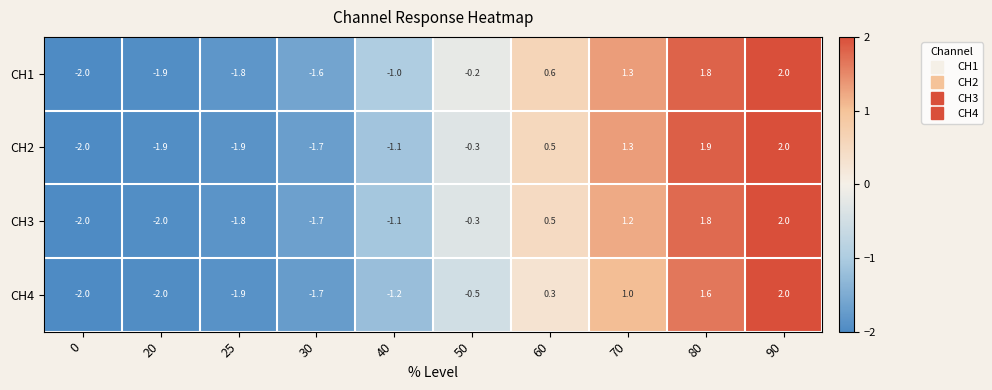

What is the total value across all series at 70?

4.8